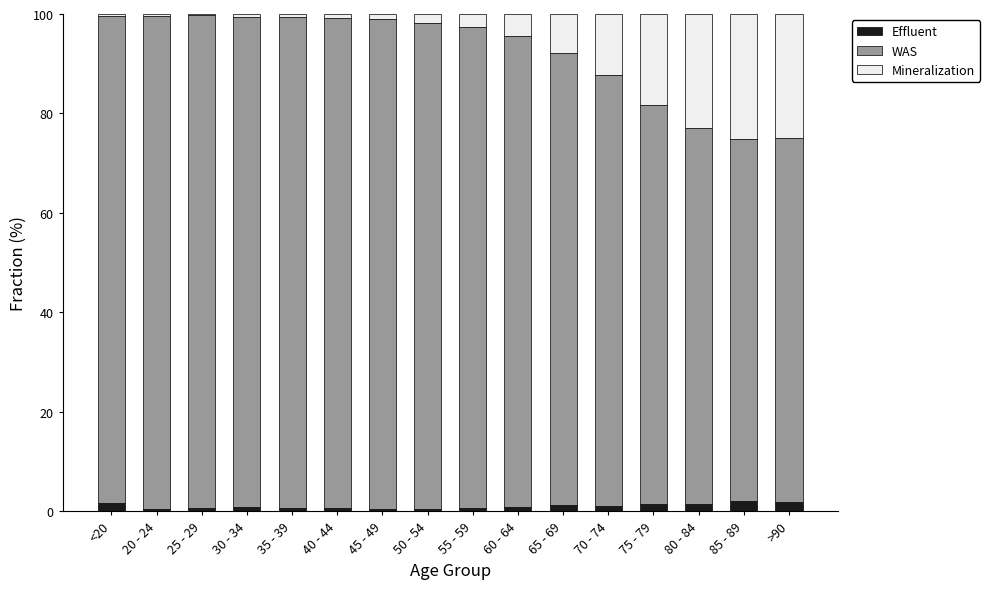

What is the sum of all Effluent values?

16.7